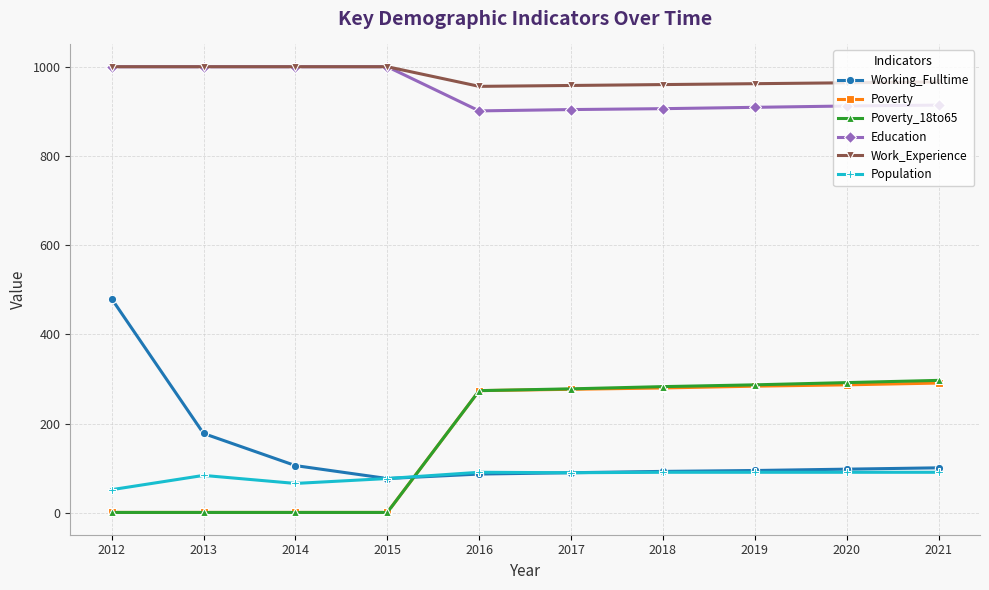

What is the value of the Working_Fulltime point at the 9th from the left?

98